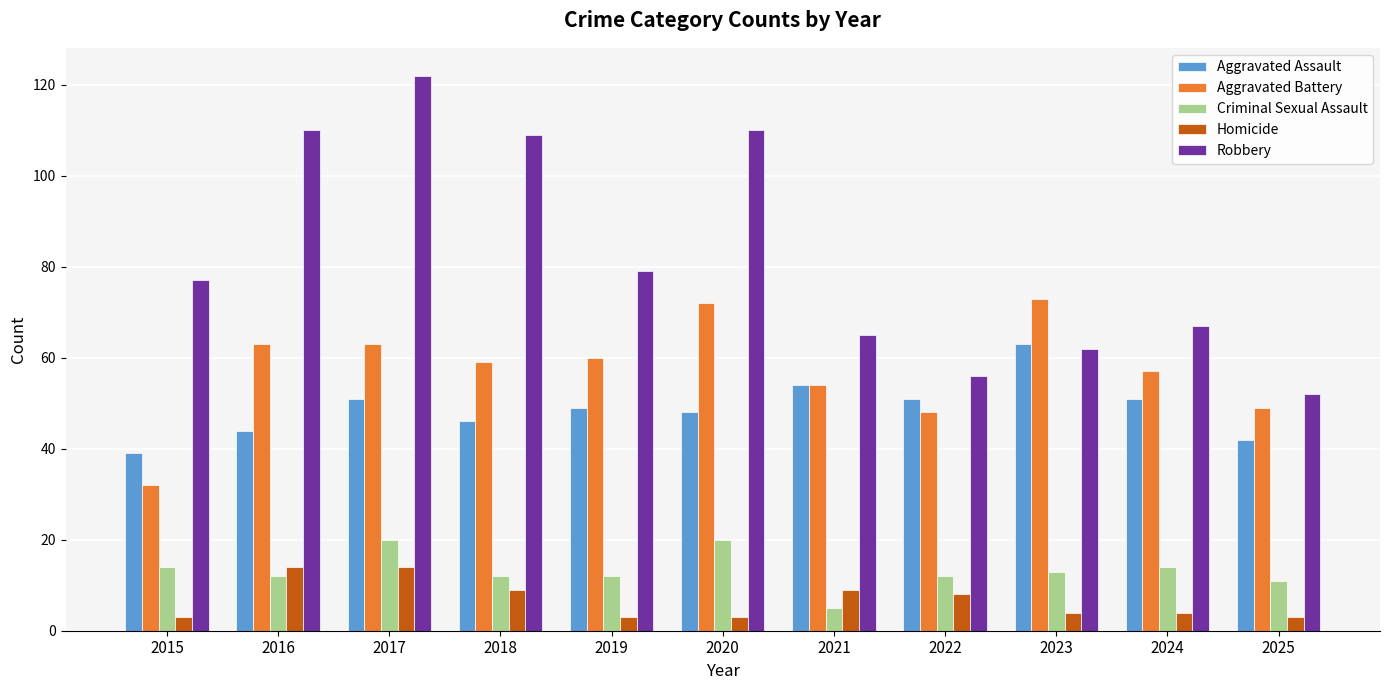

The value of Robbery at 2023 is 62. True or false?

True